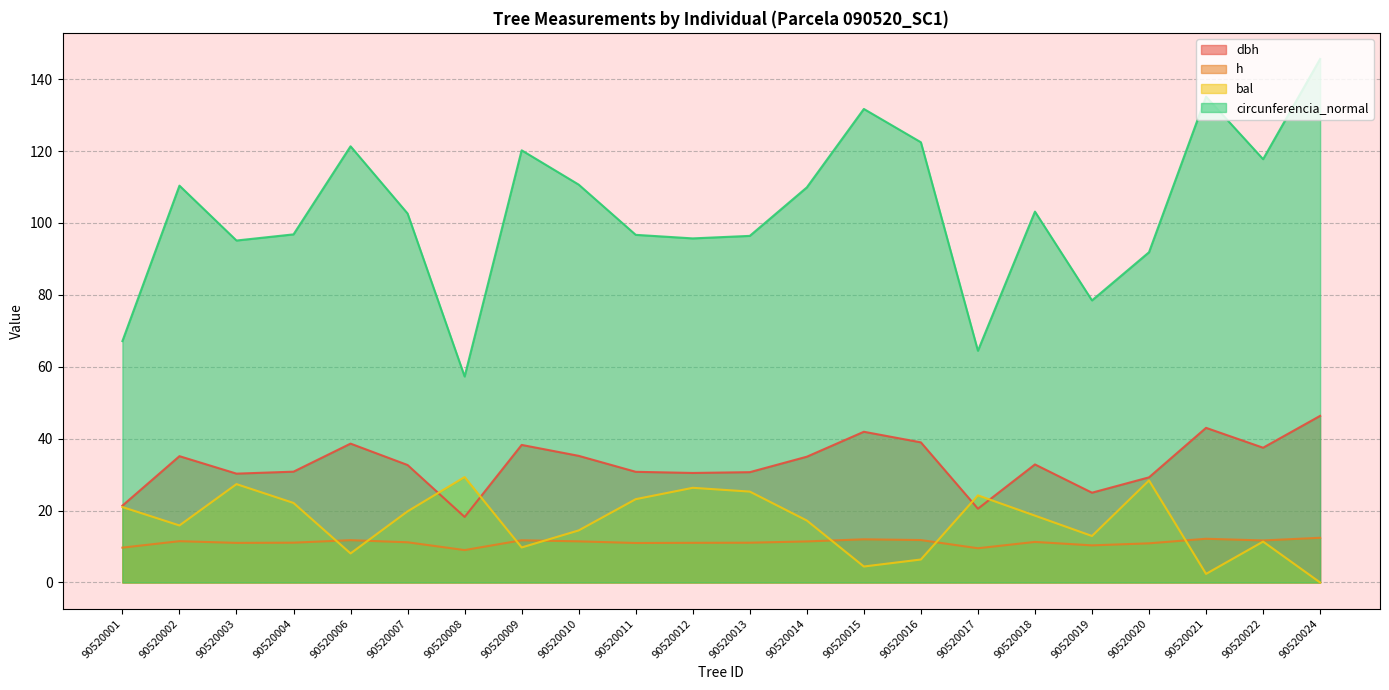

Which series has the widest spread of values?

circunferencia_normal